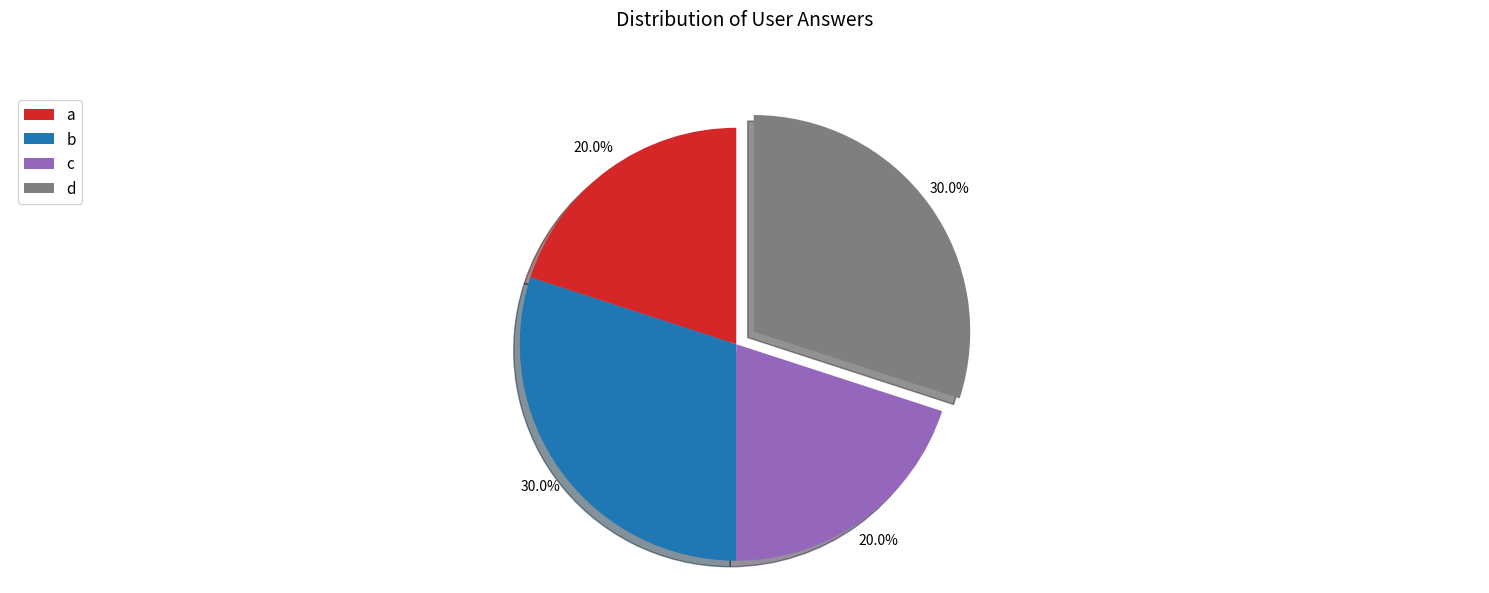

Does b account for over 50% of the chart?

No